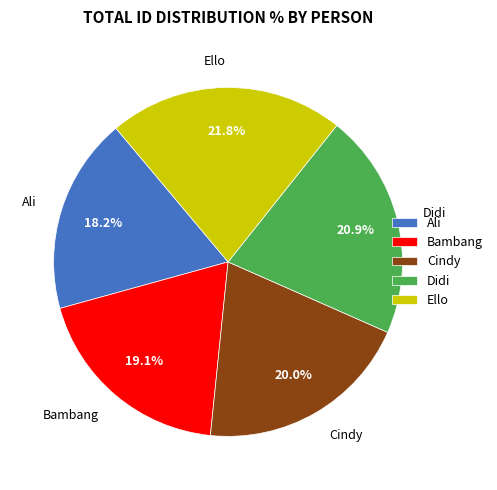

Is it true that Cindy is 25% of the pie?

False